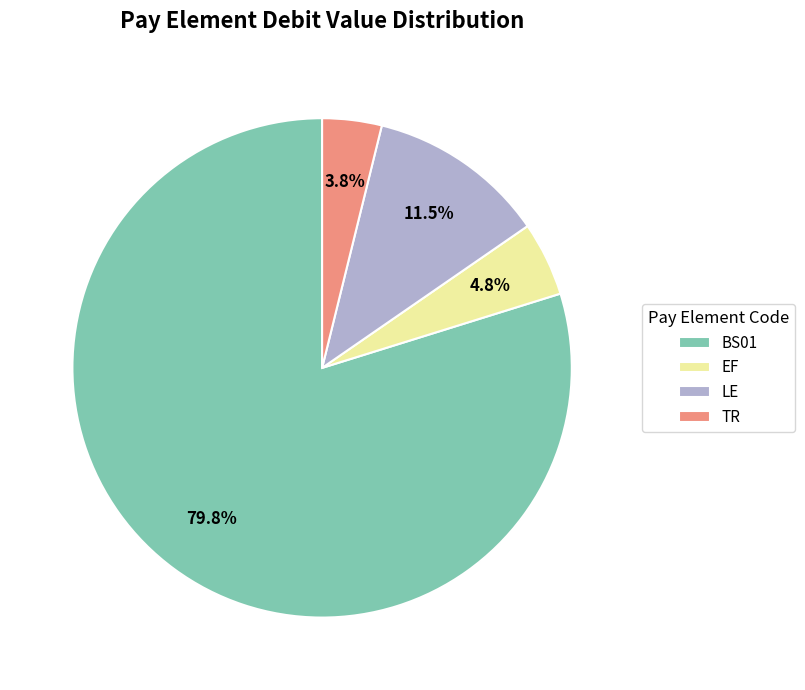

Which slice is the smallest?

TR